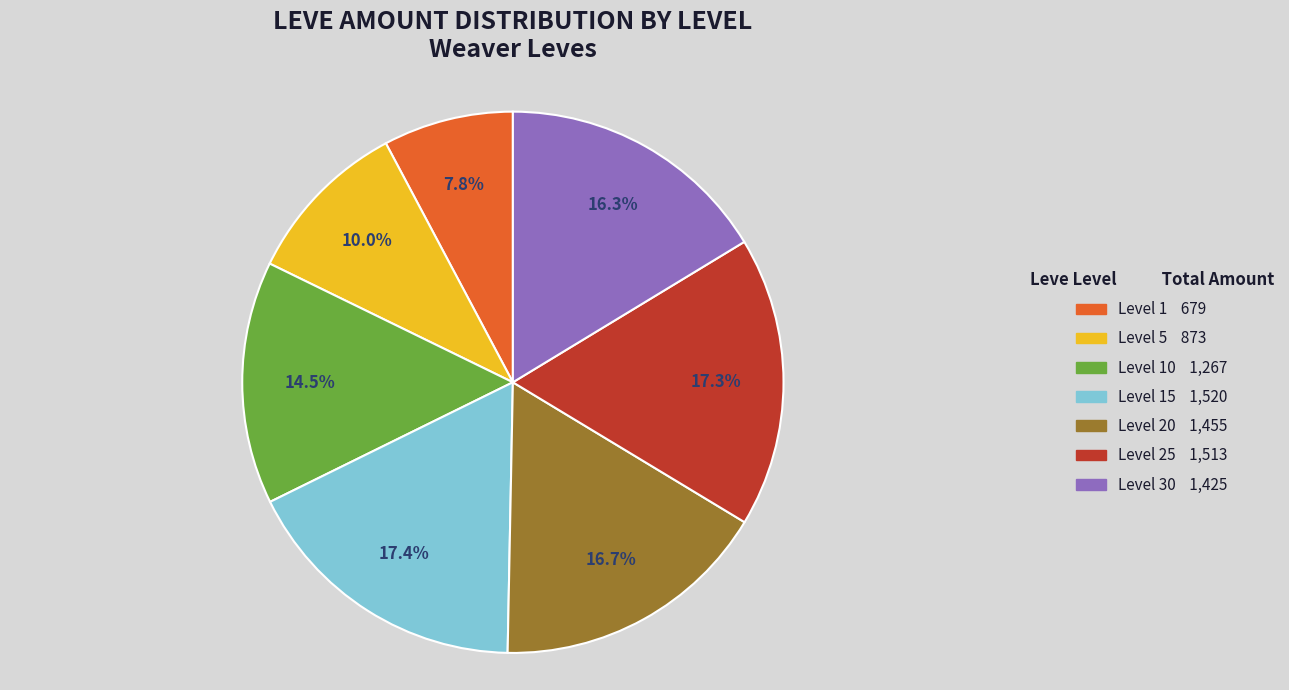

Is there any slice that represents more than half of the pie?

No